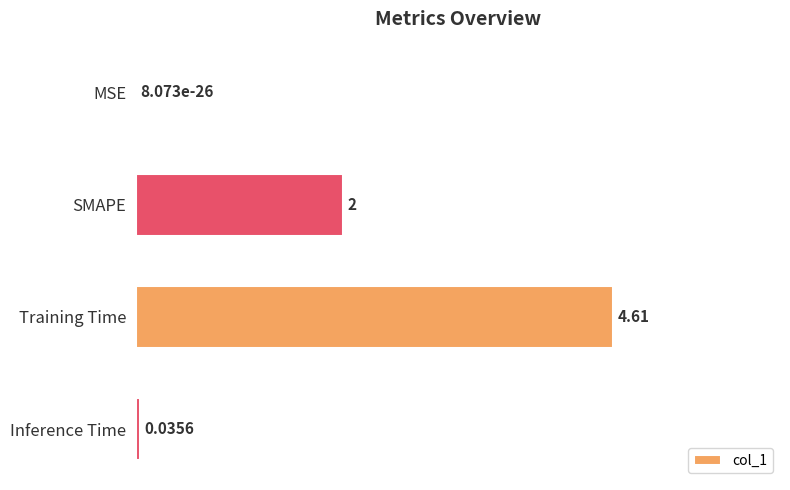

At which label is the value closest to 0?

MSE